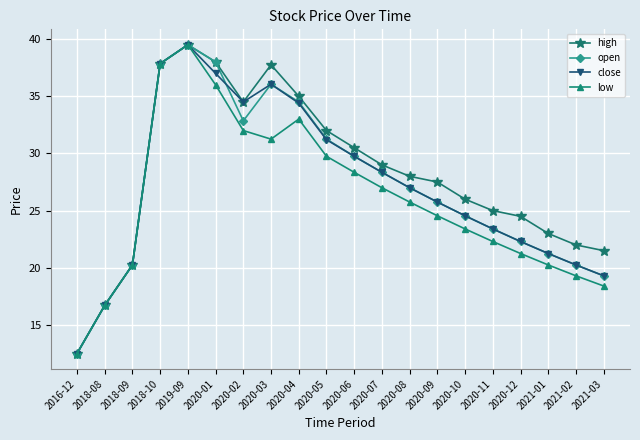

Where is the first local minimum for open?

2020-02